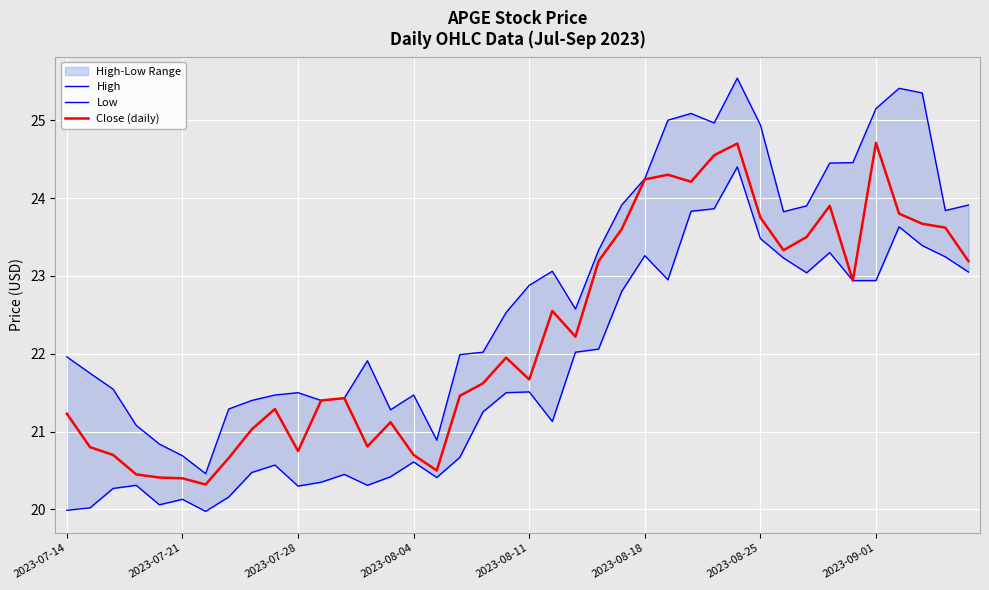

Is it true that Close (daily) equals 31.9 at 2023-07-28?

False